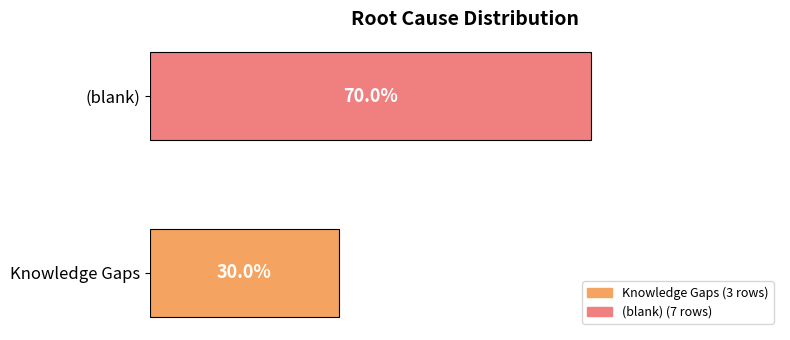

Are the bars horizontal?

Yes